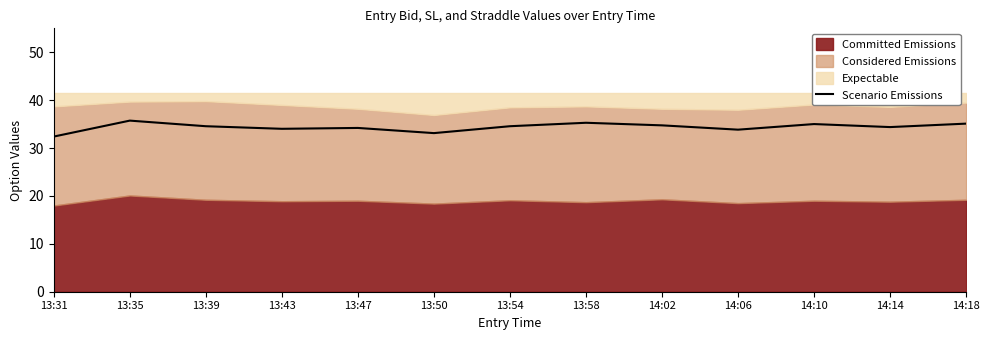

How many values are below 34?

3